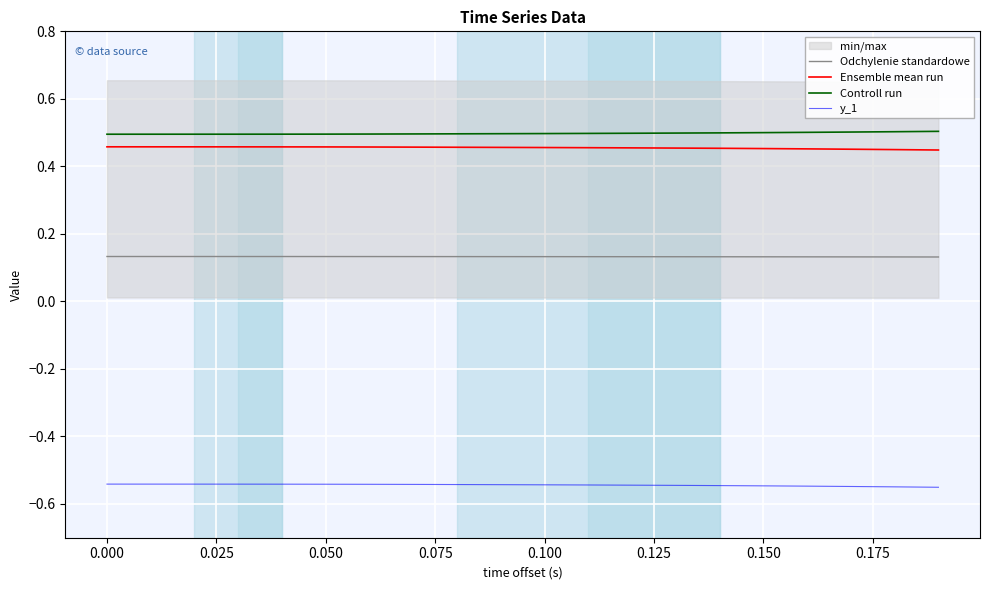

True or false: y_1 and Ensemble mean run cross at least once.

False